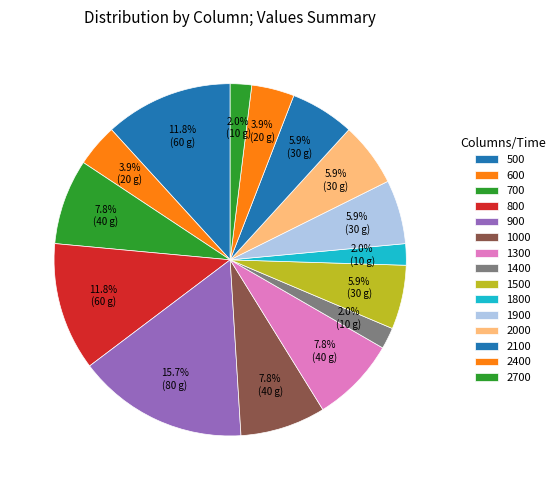

How many slices are in this pie chart?

15